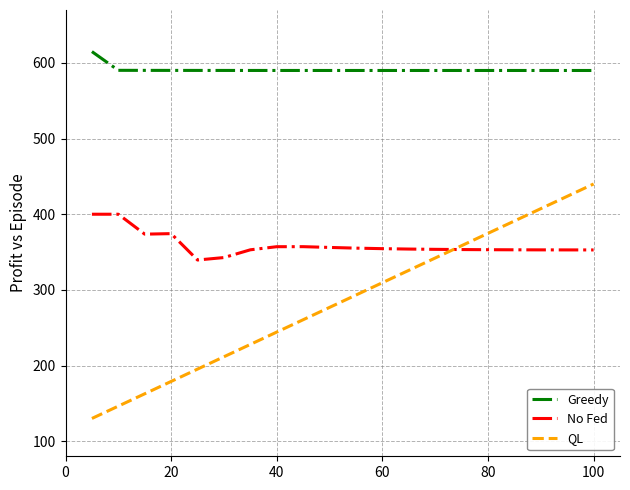

True or false: QL has more than 1 interior local peaks.

False